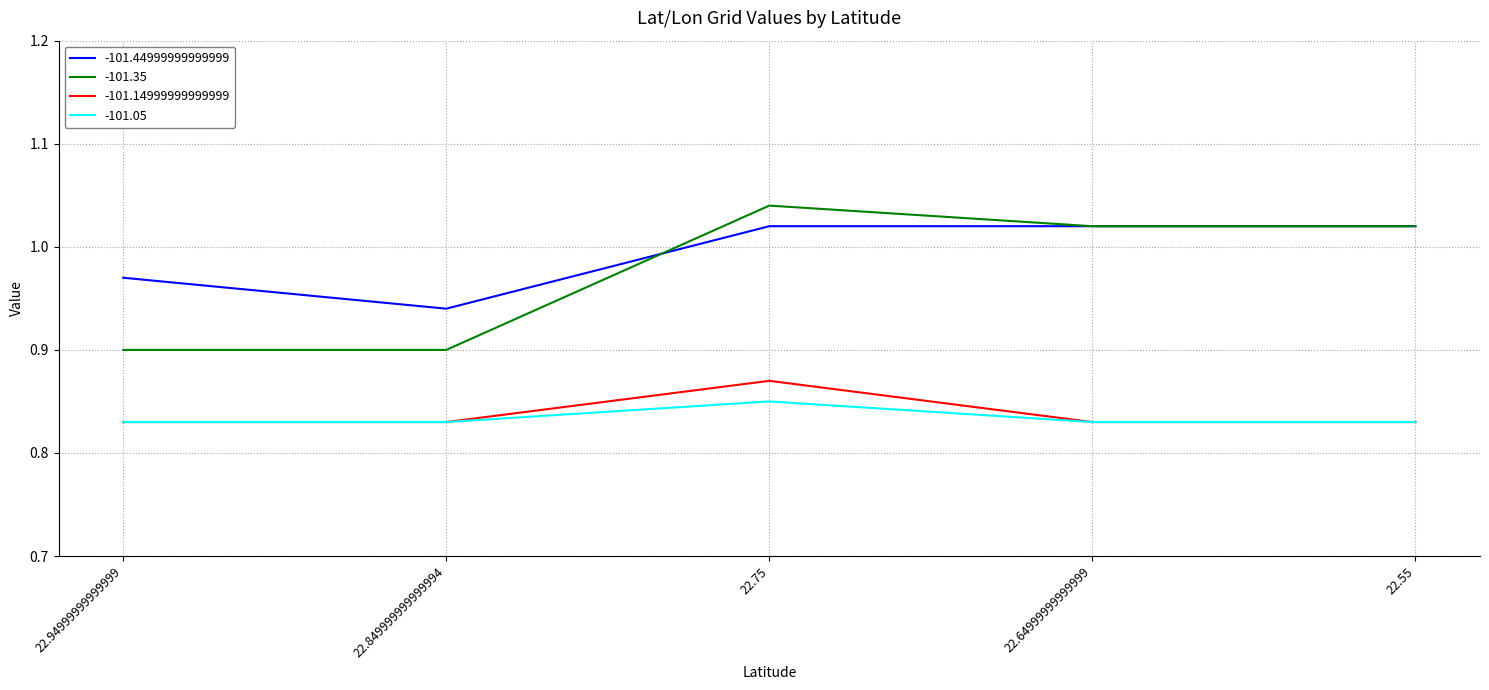

What is the spread (max minus min) of values at 22.64999999999999?

0.2